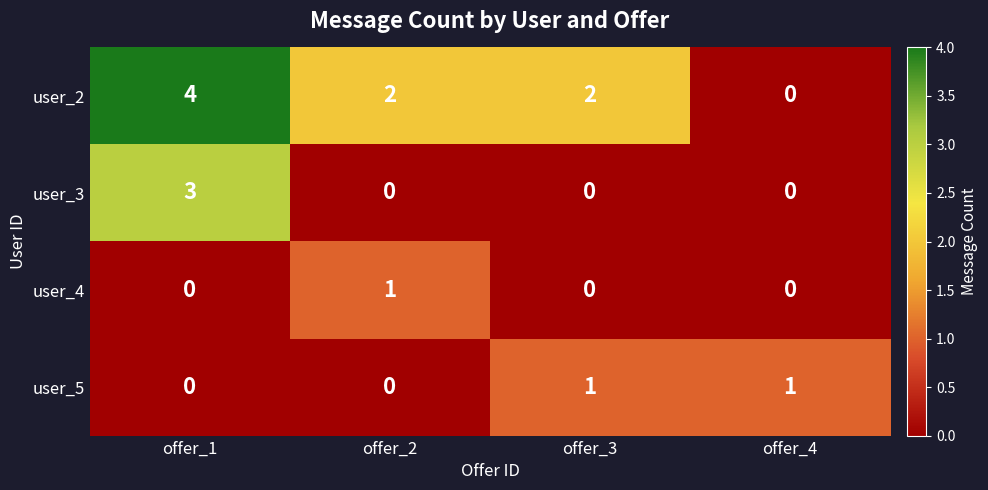

What is the sum of all user_3 values?

3